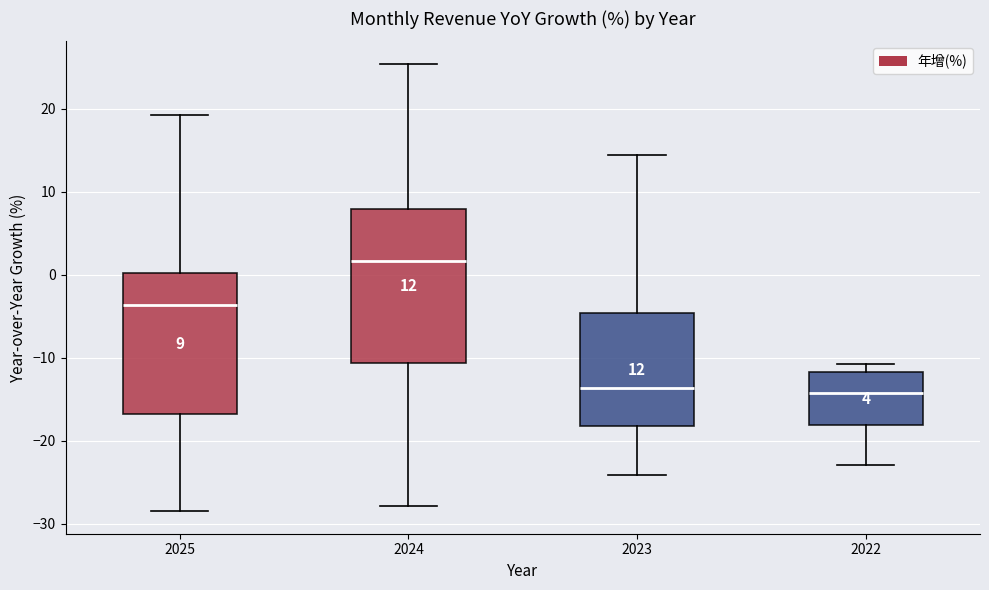

Comparing the boxes themselves (not the whiskers), which one is the tallest?

2024